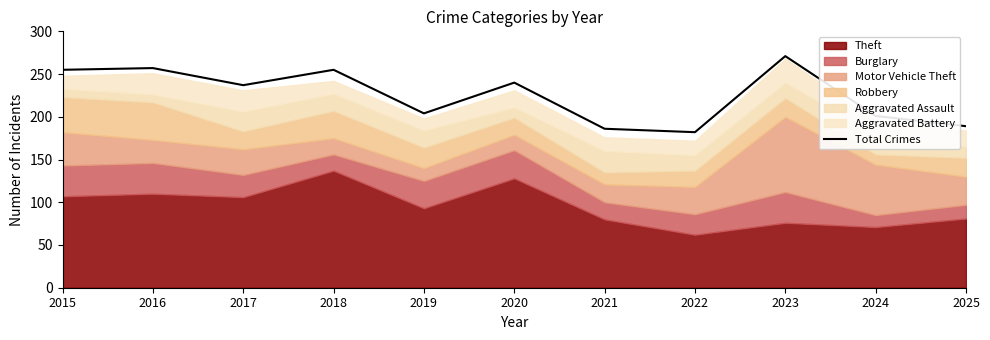

The chart shows a value of 108 at 2020. True or false?

False